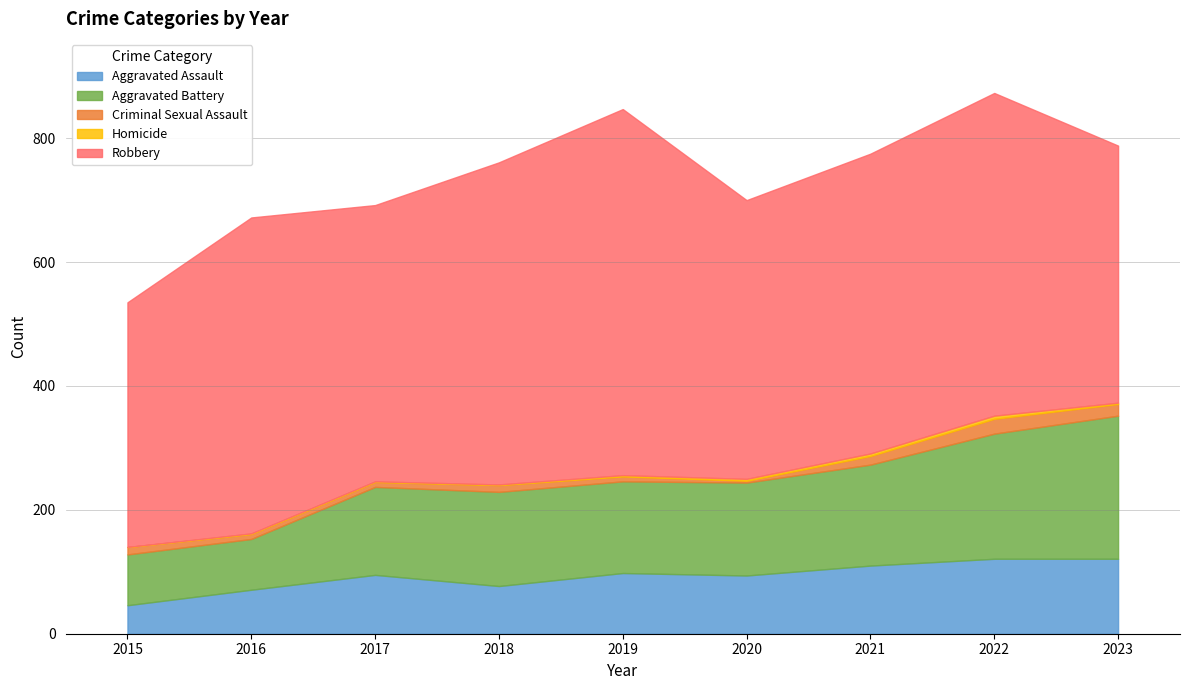

How many data points in Robbery are above 484?

4